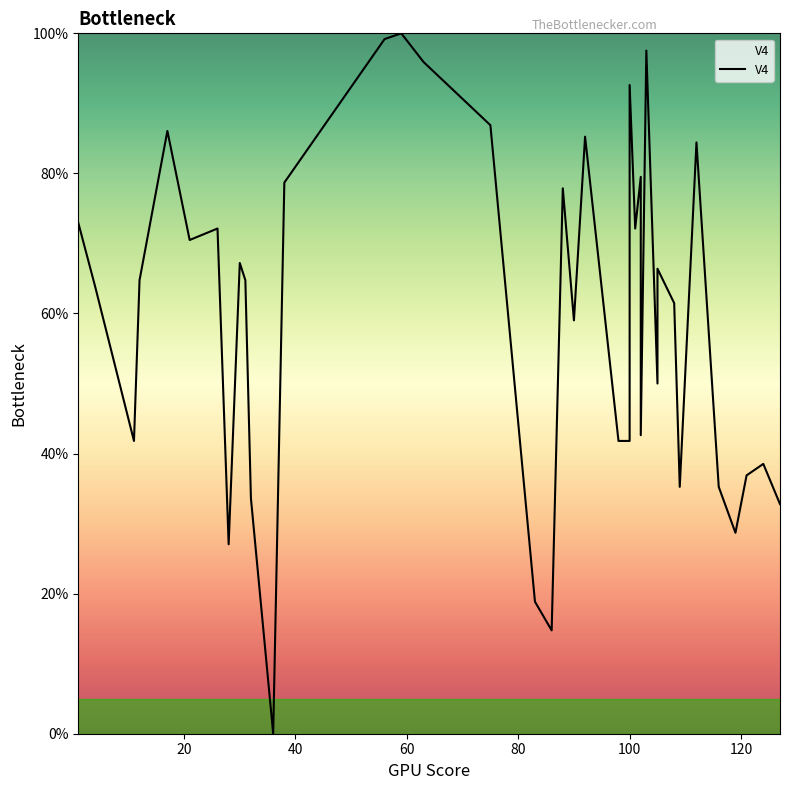

How many categories are shown in the chart?

40